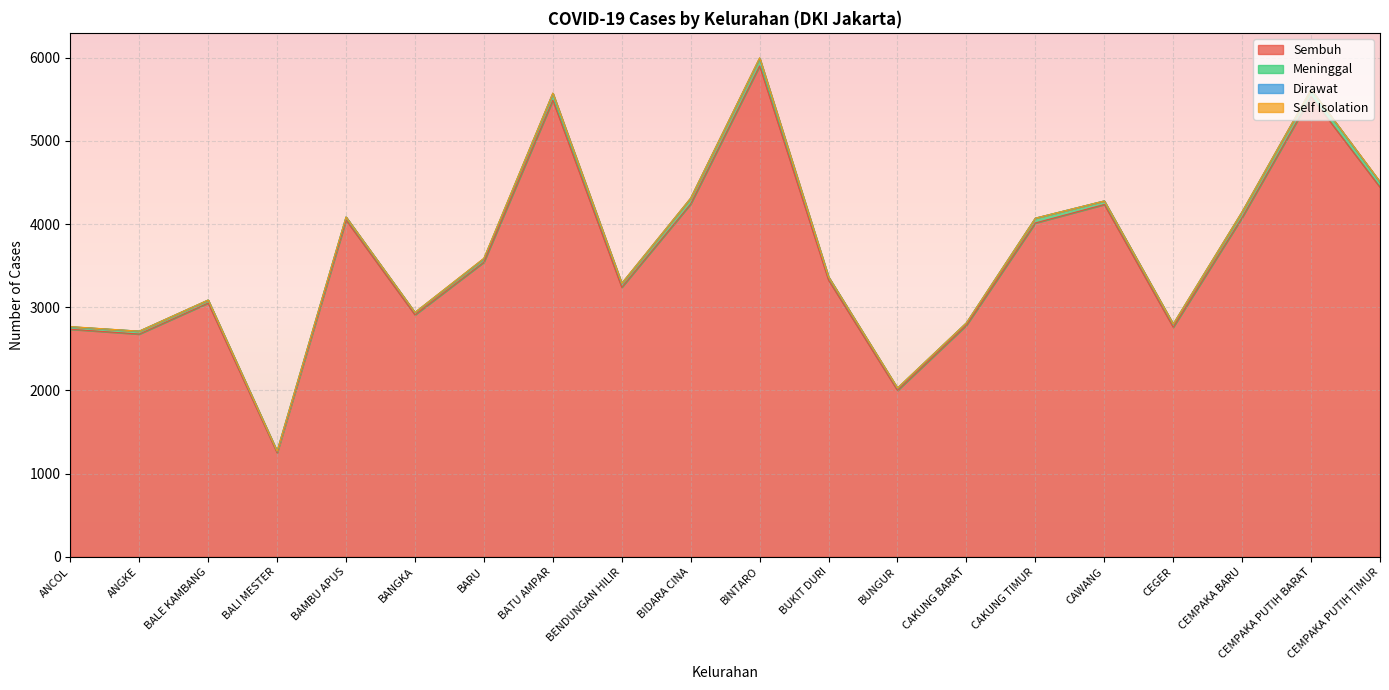

How many values in the Sembuh series are below 3543?

10